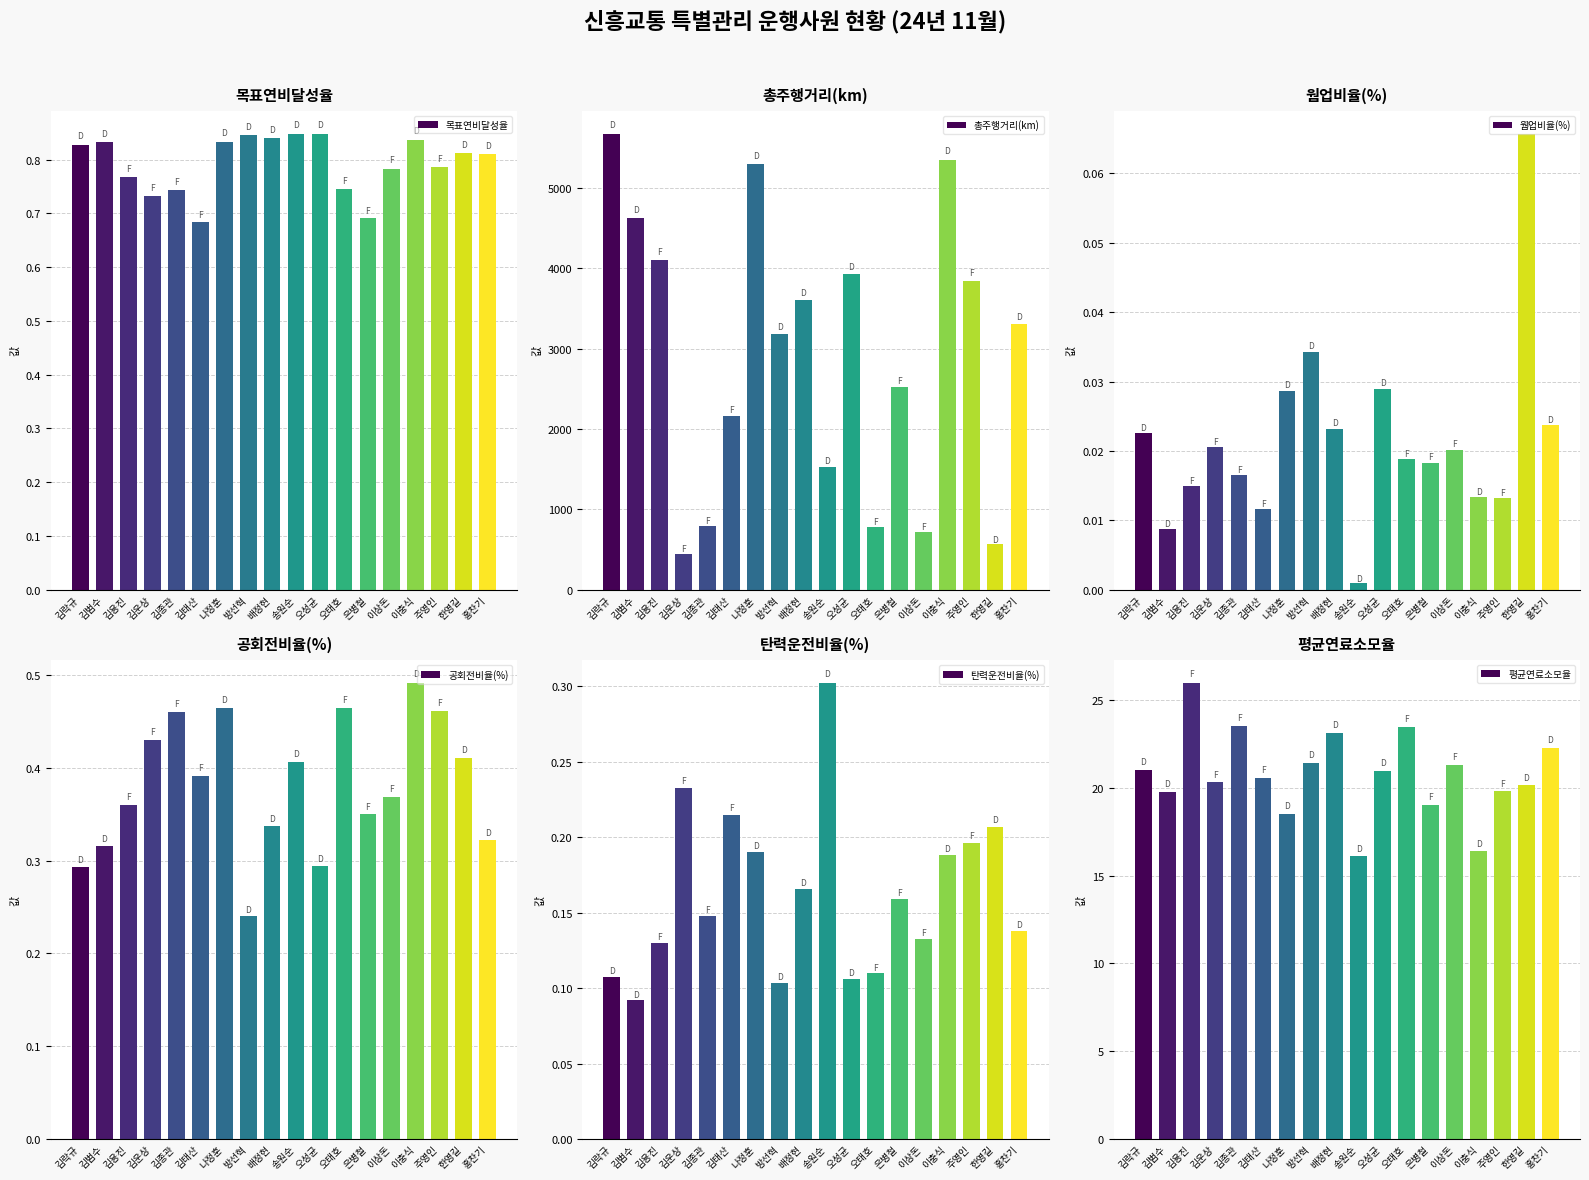

Reading left to right, what are all the values shown in this chart?

목표연비달성율: 0.8	0.8	0.8	0.7	0.7	0.7	0.8	0.8	0.8	0.8	0.8	0.7	0.7	0.8	0.8	0.8	0.8	0.8
총주행거리(km): 5675.6	4624.0	4106.9	447.3	798.1	2159.6	5291.4	3185.4	3604.8	1530.9	3930.5	783.5	2525.6	723.0	5349.5	3847.0	566.5	3310.1
웜업비율(%): 0.0	0.0	0.0	0.0	0.0	0.0	0.0	0.0	0.0	0.0	0.0	0.0	0.0	0.0	0.0	0.0	0.1	0.0
공회전비율(%): 0.3	0.3	0.4	0.4	0.5	0.4	0.5	0.2	0.3	0.4	0.3	0.5	0.3	0.4	0.5	0.5	0.4	0.3
탄력운전비율(%): 0.1	0.1	0.1	0.2	0.1	0.2	0.2	0.1	0.2	0.3	0.1	0.1	0.2	0.1	0.2	0.2	0.2	0.1
평균연료소모율: 21.0	19.8	26.0	20.3	23.5	20.6	18.5	21.4	23.1	16.1	21.0	23.5	19.0	21.3	16.4	19.8	20.1	22.3